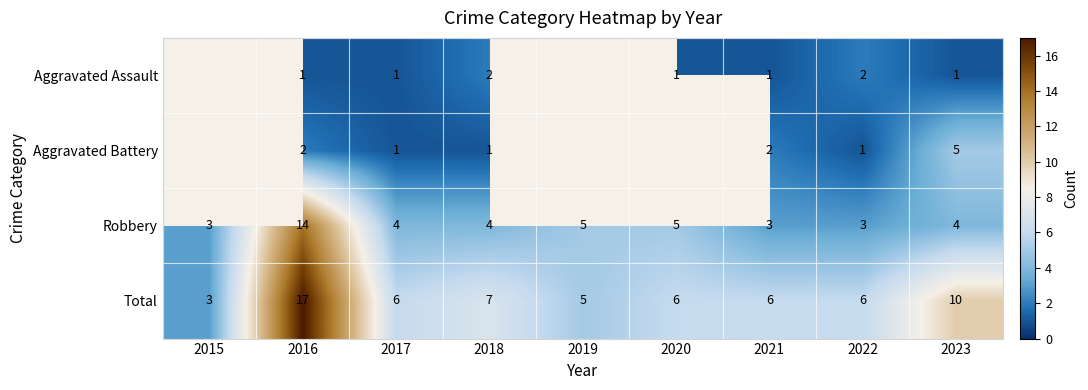

True or false: Total has a value of 9.5 at 2022.

False